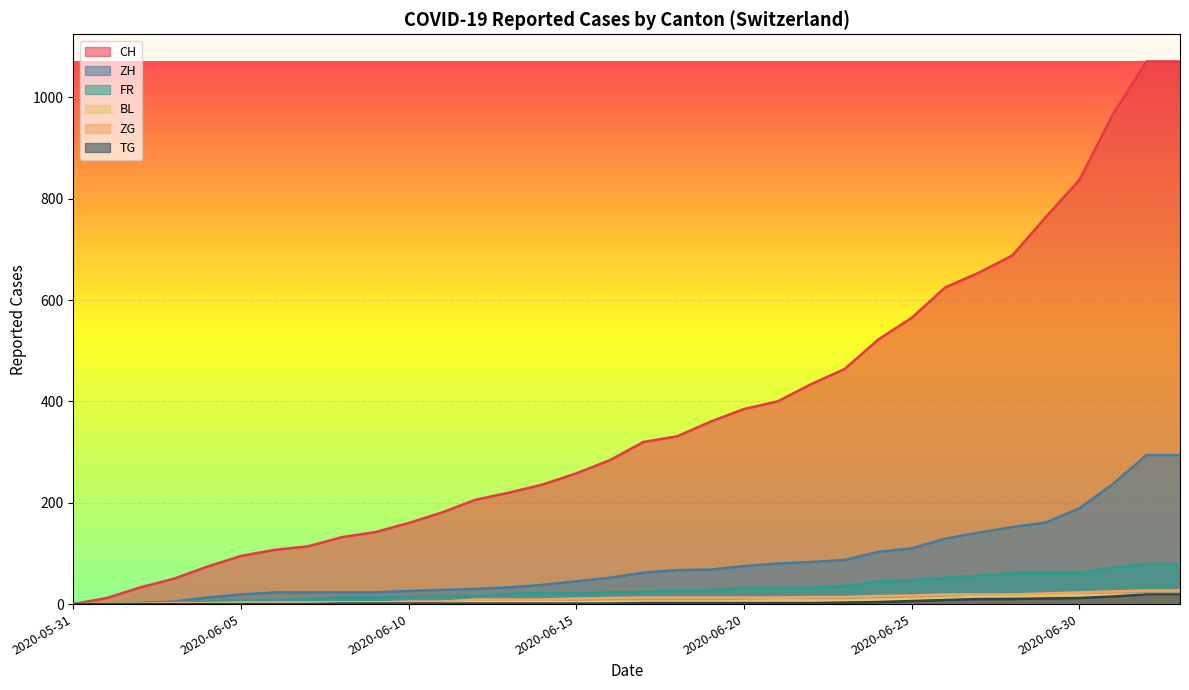

What is the difference between the second highest and minimum values in the ZG series?

27